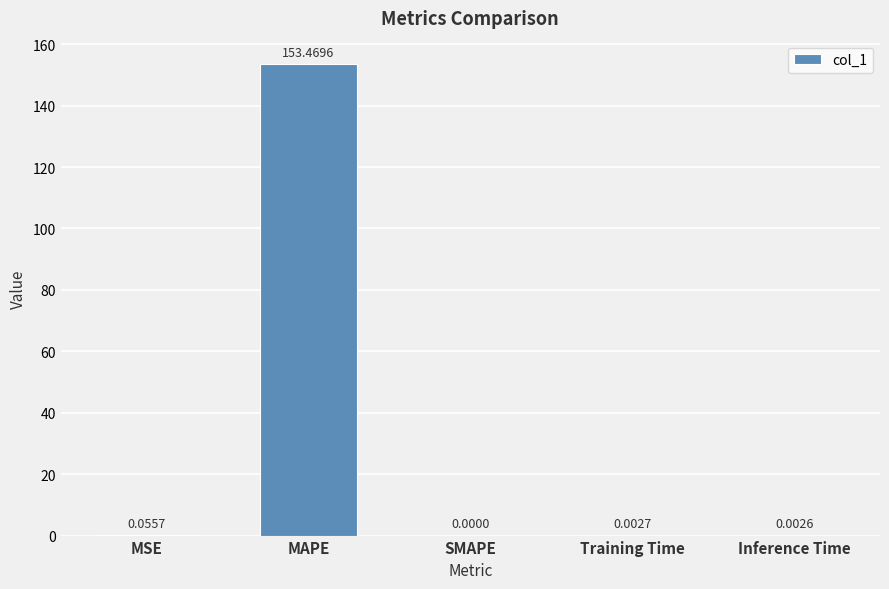

What is the sum of all values?

153.5